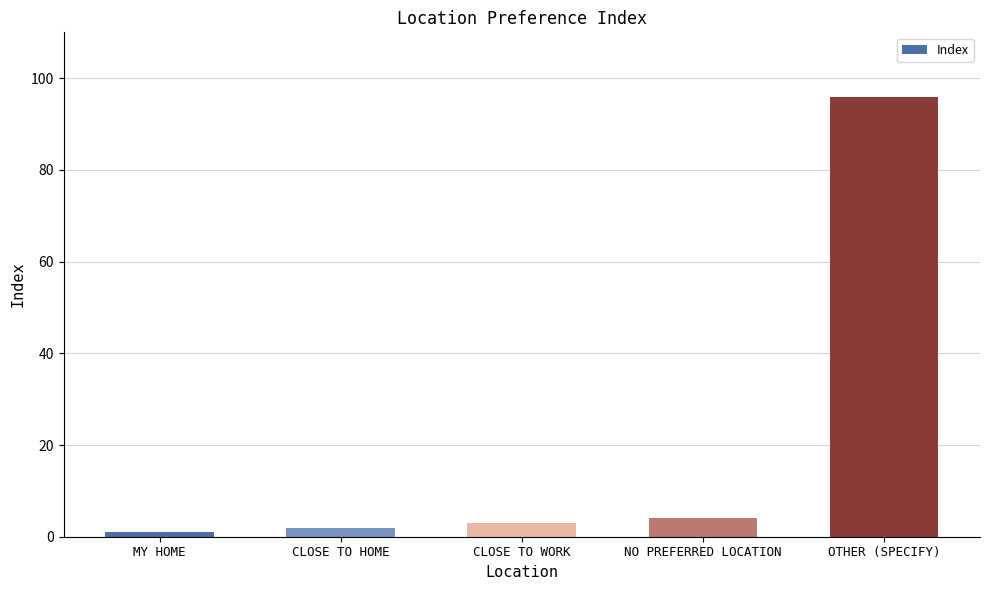

Which label corresponds to the largest value in the chart?

OTHER (SPECIFY)